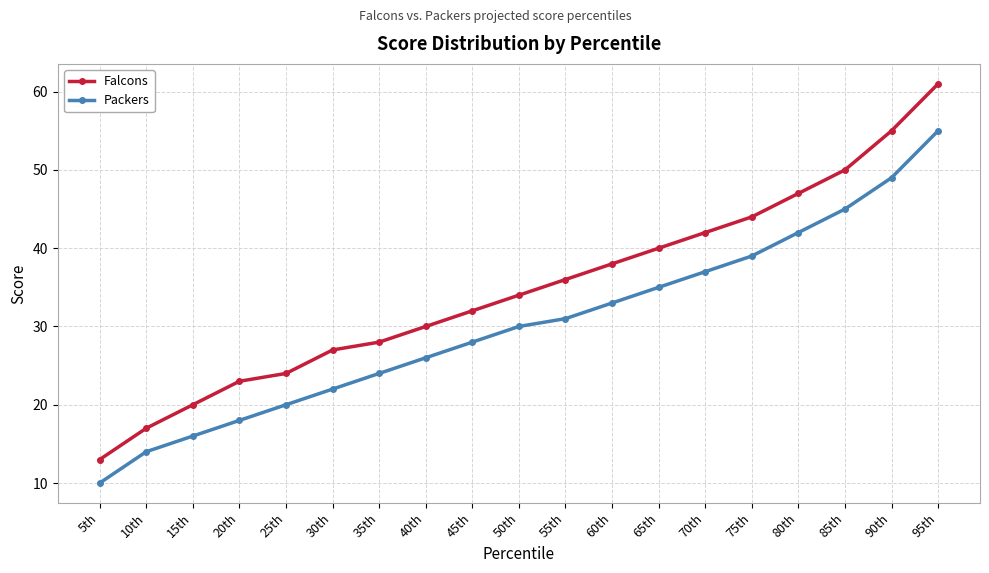

Which series has the largest range (max minus min)?

Falcons